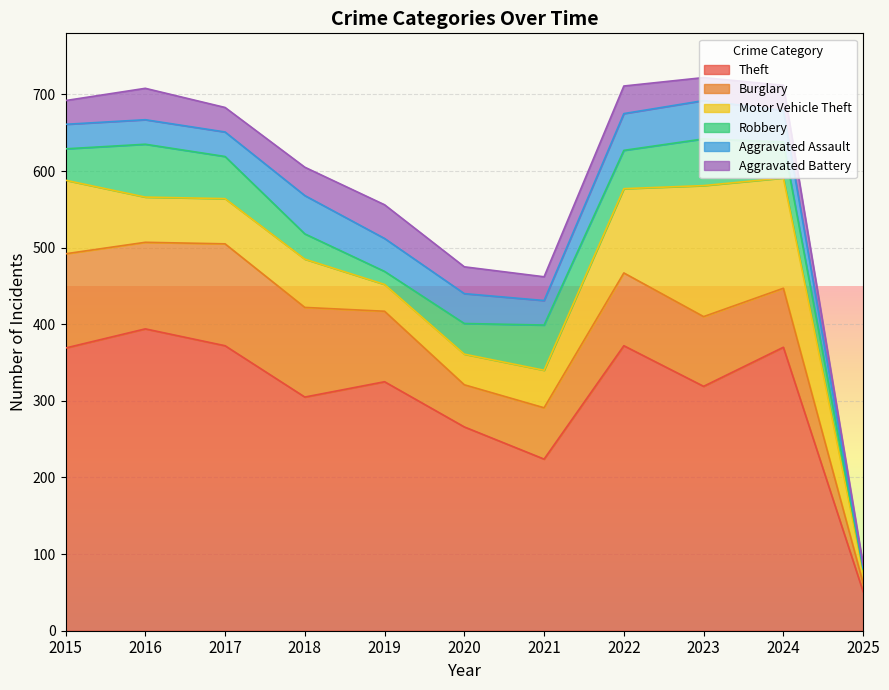

At which label does Aggravated Battery reach its peak?

2019